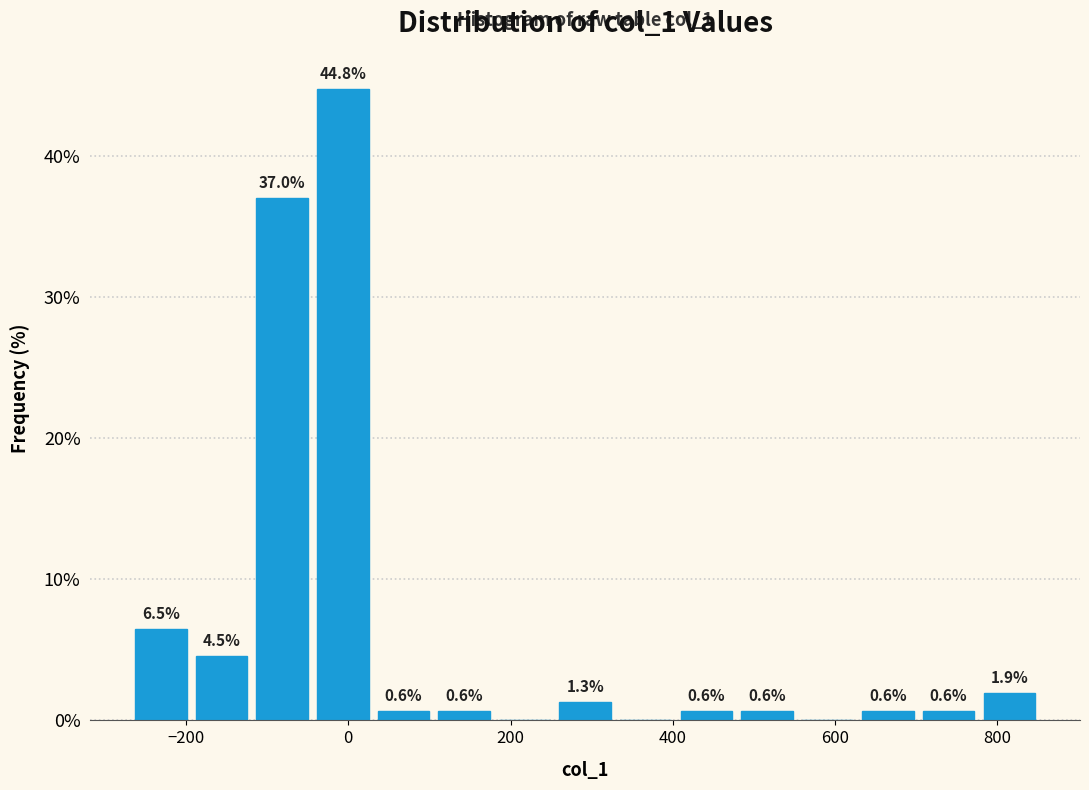

Around what value on the x-axis is the tallest bar? Give the approximate position of its centre, as read against the axis.

0